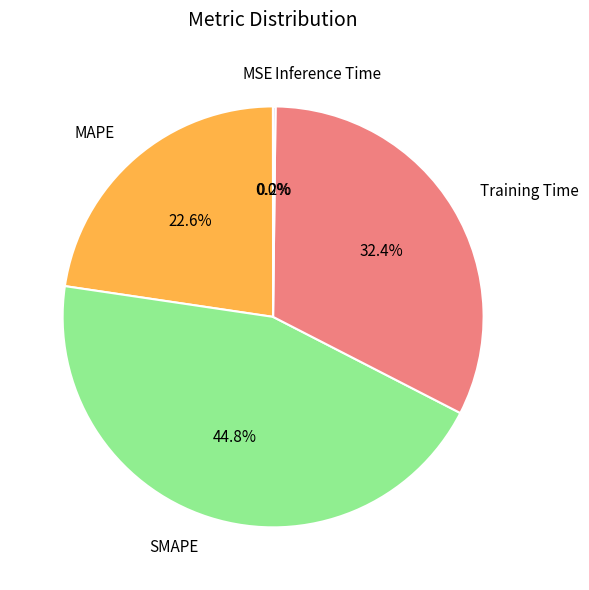

What is the largest slice in the pie chart?

SMAPE